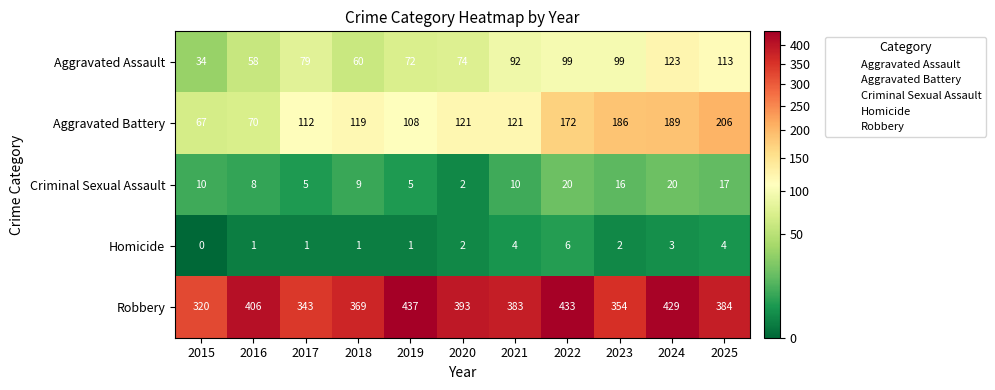

The Aggravated Assault series shows 45 at 2025. True or false?

False